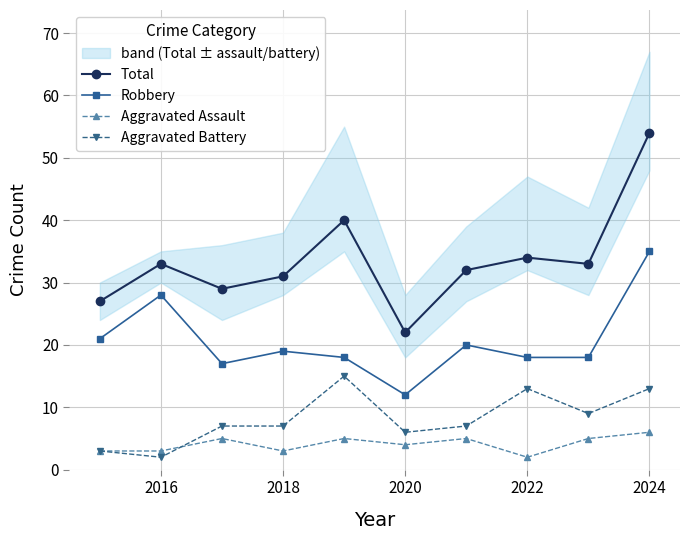

The value of Aggravated Battery at 2018 is 7. True or false?

True